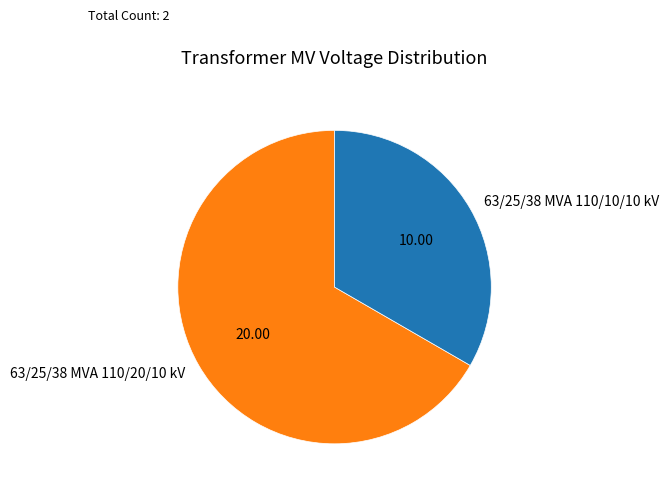

Do 63/25/38 MVA 110/10/10 kV and 63/25/38 MVA 110/20/10 kV together represent more than half of the pie?

Yes